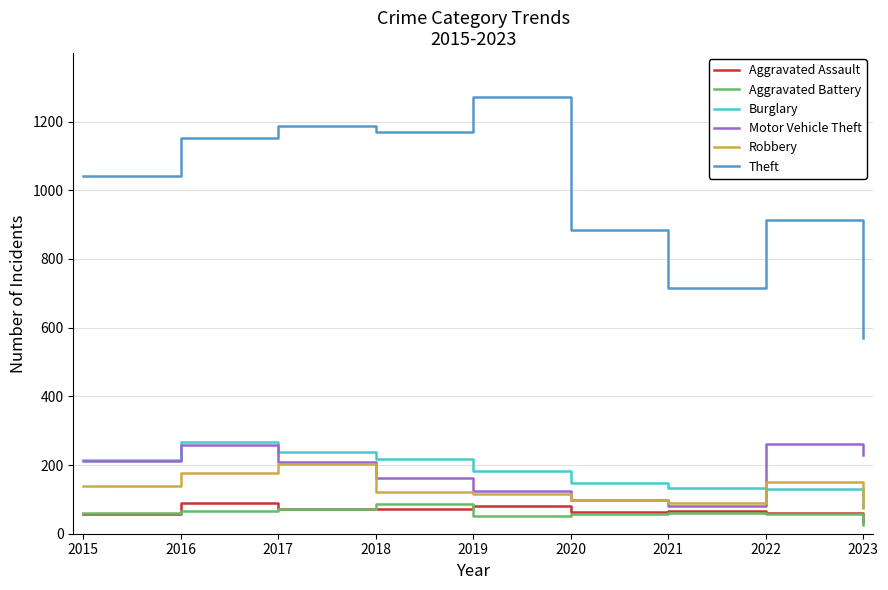

Read the Robbery value at 2017.

202